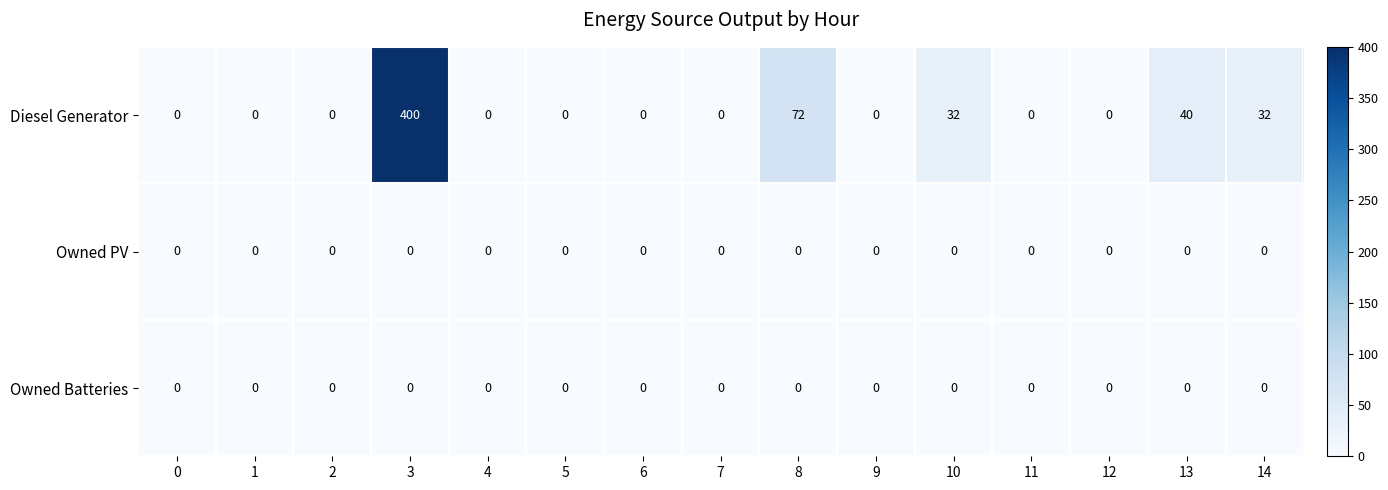

What is the total value across all series at 8?

72